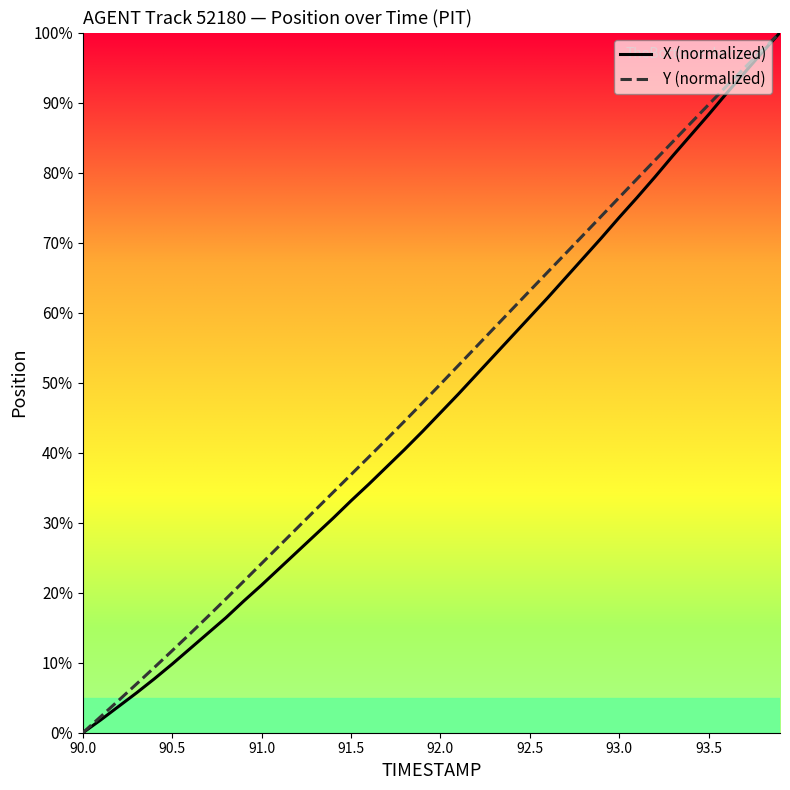

What is the greatest value displayed?

100.0